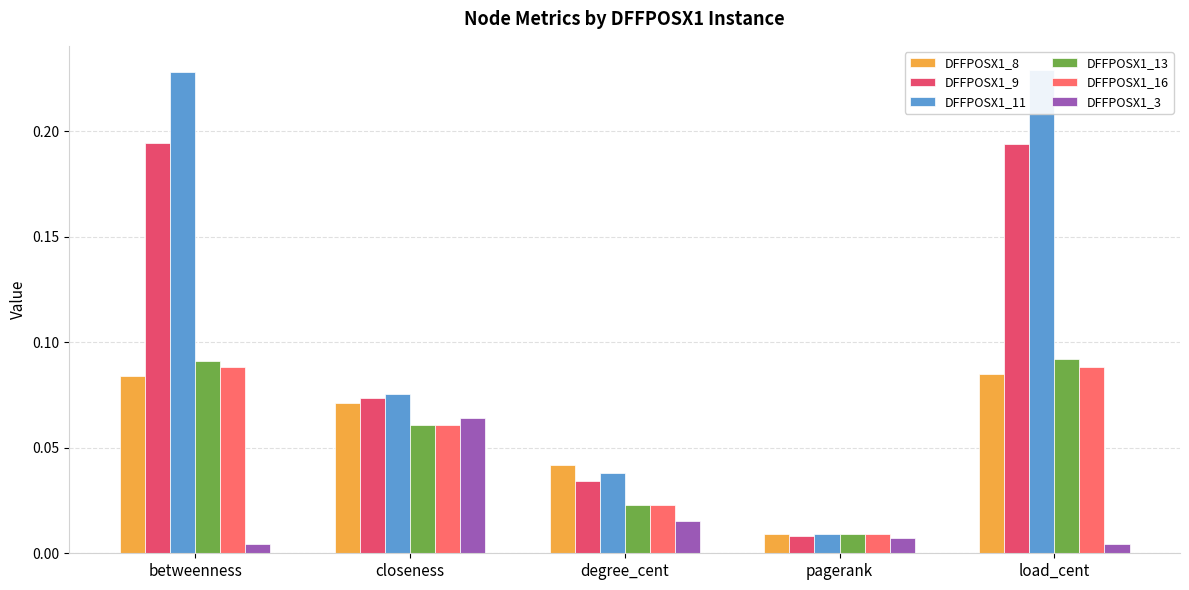

Reading right to left, transcribe all the data shown in this chart.

DFFPOSX1_8: load_cent=0.1	pagerank=0.0	degree_cent=0.0	closeness=0.1	betweenness=0.1
DFFPOSX1_9: load_cent=0.2	pagerank=0.0	degree_cent=0.0	closeness=0.1	betweenness=0.2
DFFPOSX1_11: load_cent=0.2	pagerank=0.0	degree_cent=0.0	closeness=0.1	betweenness=0.2
DFFPOSX1_13: load_cent=0.1	pagerank=0.0	degree_cent=0.0	closeness=0.1	betweenness=0.1
DFFPOSX1_16: load_cent=0.1	pagerank=0.0	degree_cent=0.0	closeness=0.1	betweenness=0.1
DFFPOSX1_3: load_cent=0.0	pagerank=0.0	degree_cent=0.0	closeness=0.1	betweenness=0.0